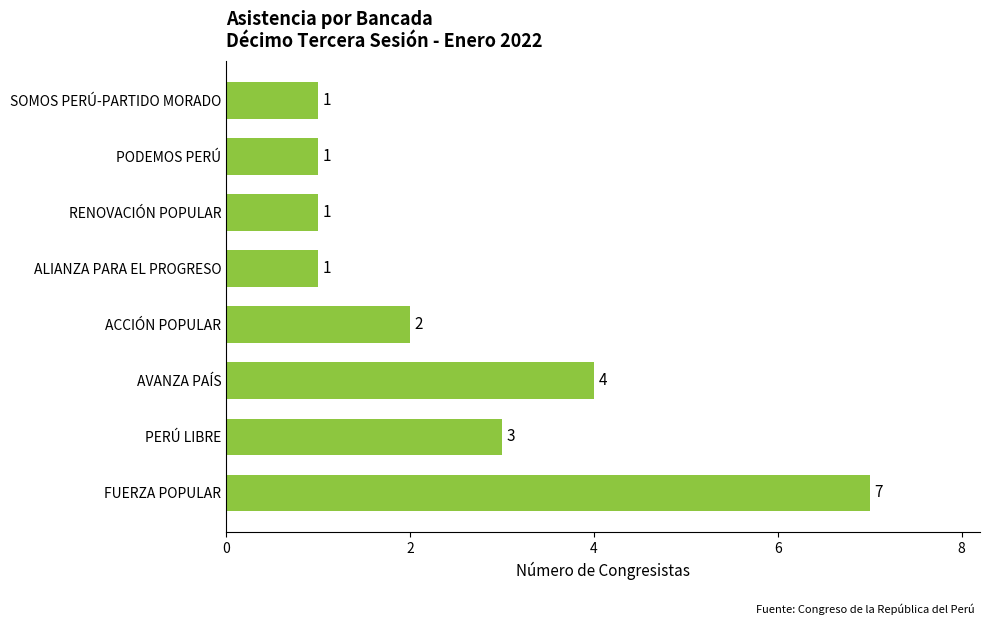

How many values are between 1 and 4?

7